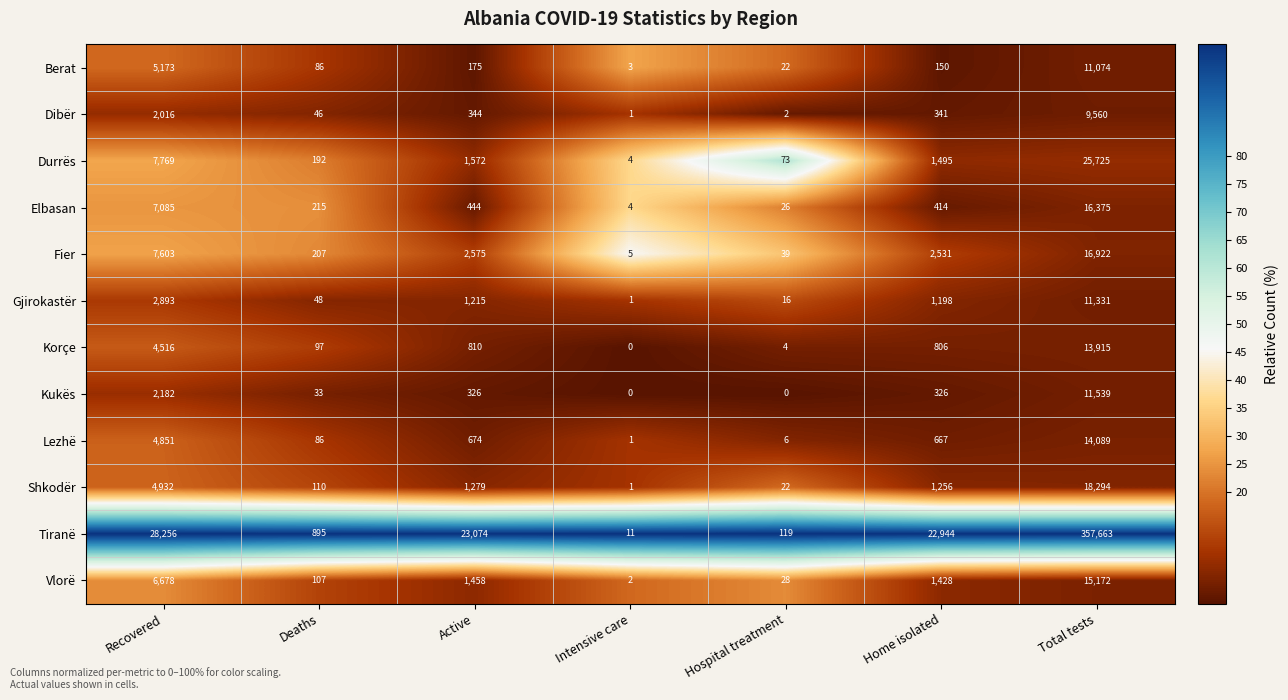

Which series has the widest spread of values?

Tiranë